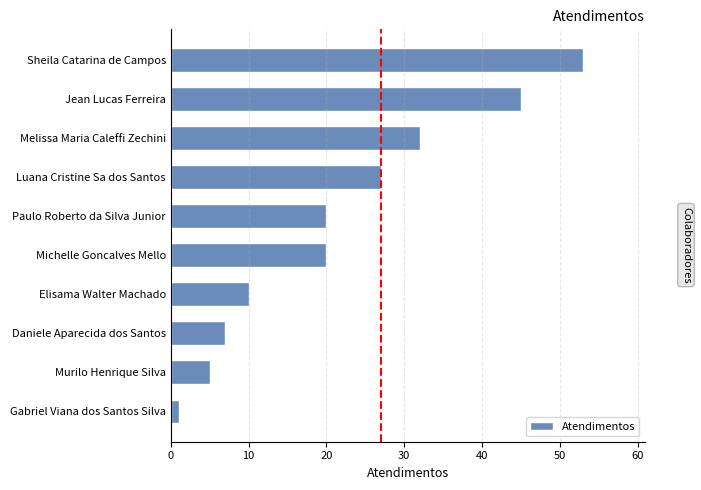

Between Daniele Aparecida dos Santos and Luana Cristine Sa dos Santos, which is larger?

Luana Cristine Sa dos Santos